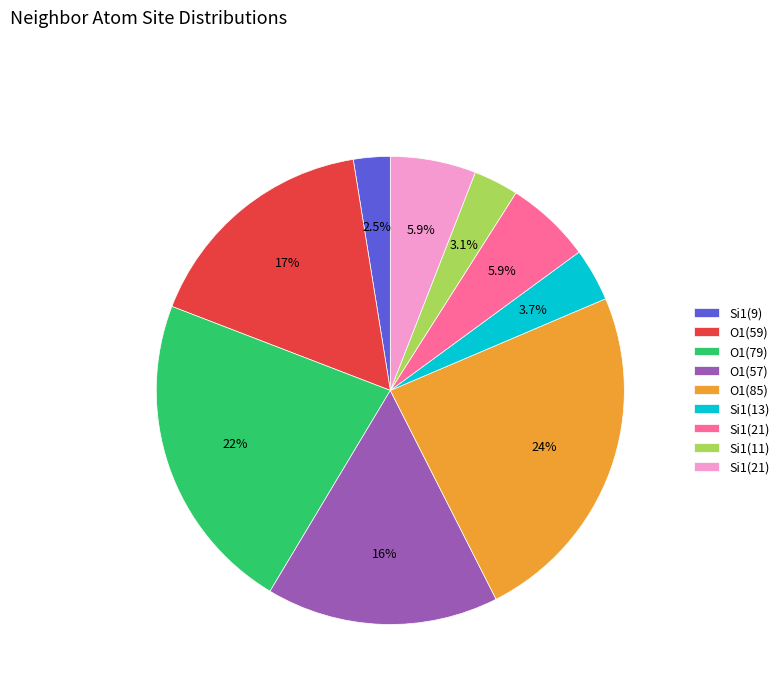

Does any single category account for the majority?

No